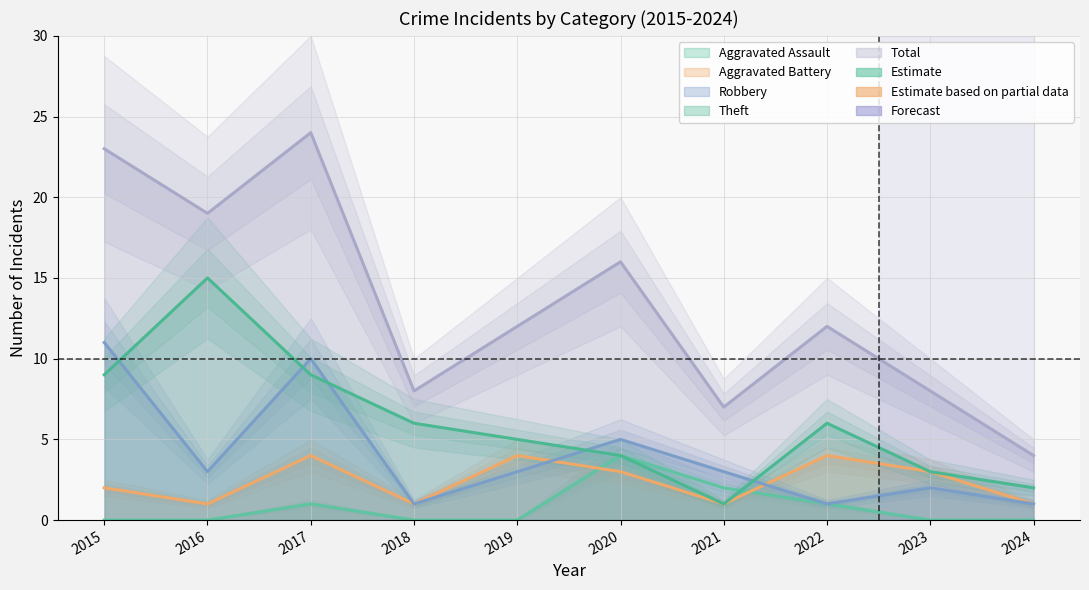

How many data points in Aggravated Assault are above 0?

4